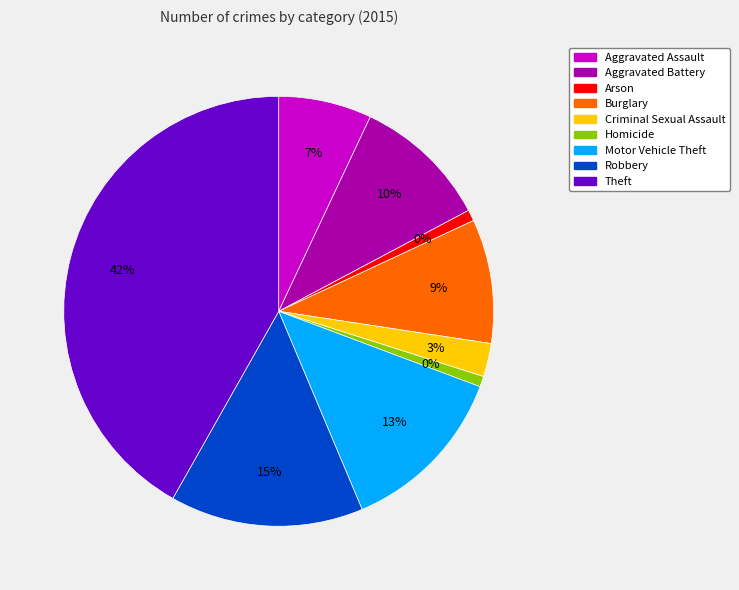

The Aggravated Assault slice represents 17% of the pie. True or false?

False